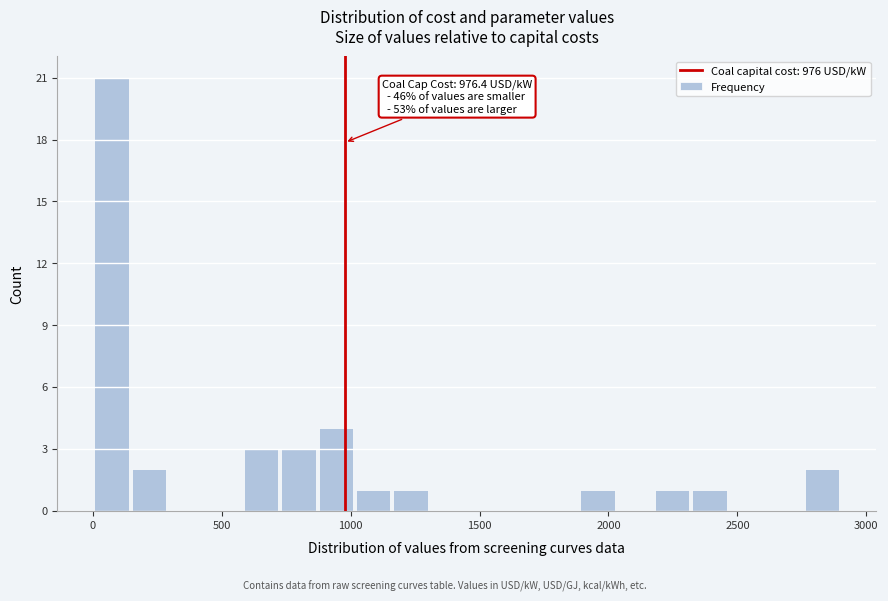

Read against the x-axis, roughly where is the centre of the tallest bar?

50